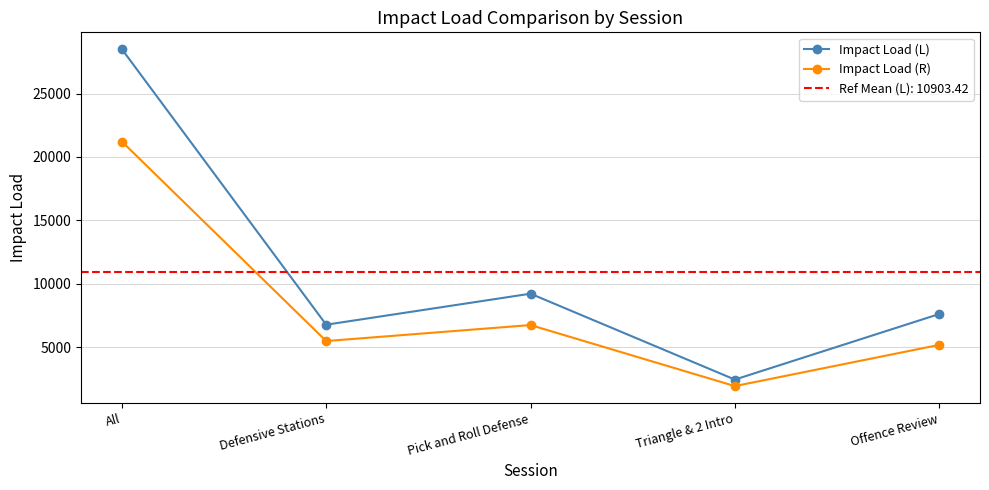

Between Pick and Roll Defense and All, which is larger?

All